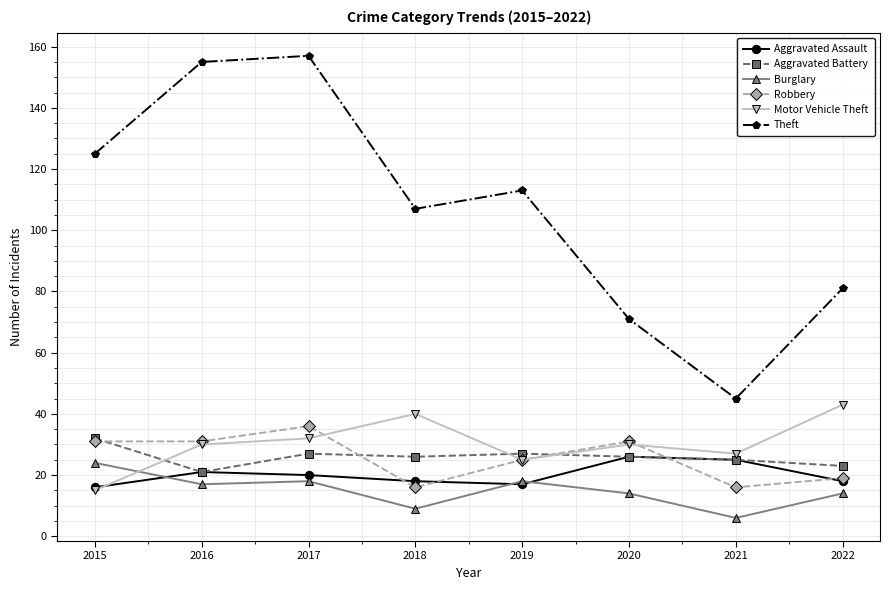

Read the Burglary value at 2022, to the nearest 10.

10